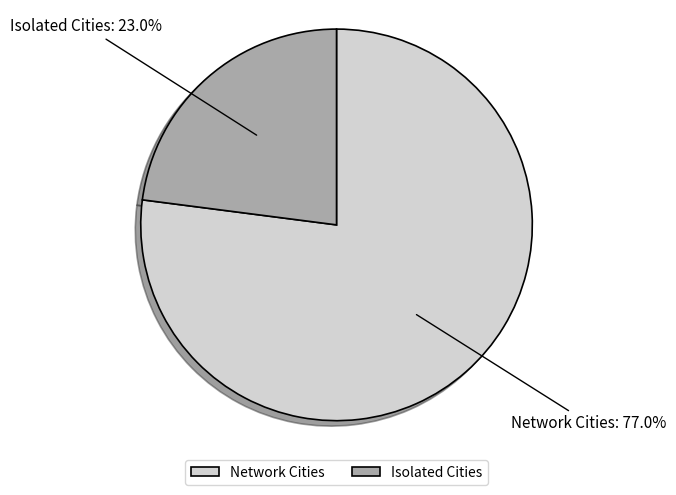

How many segments does this pie chart have?

2